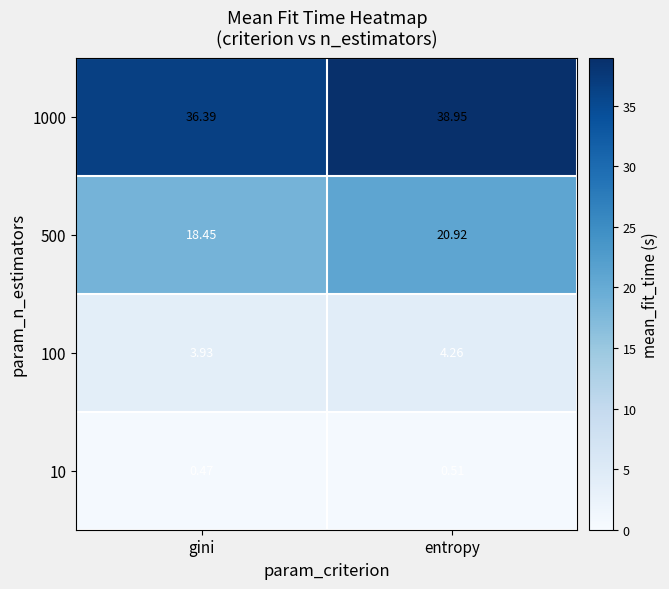

At which label is 1000 closest to 37?

gini